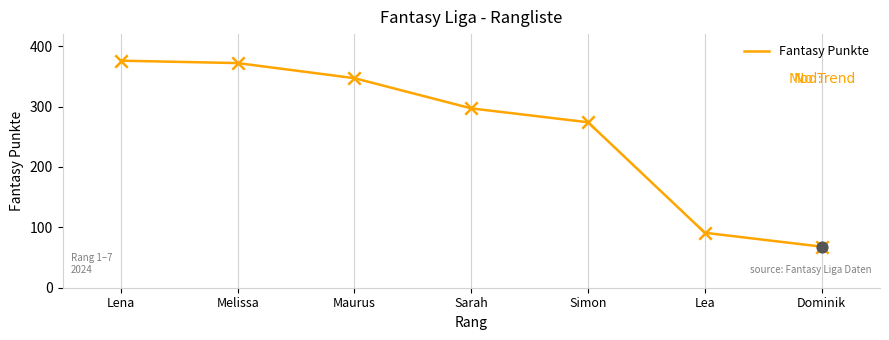

Between Simon and Sarah, which is larger?

Sarah